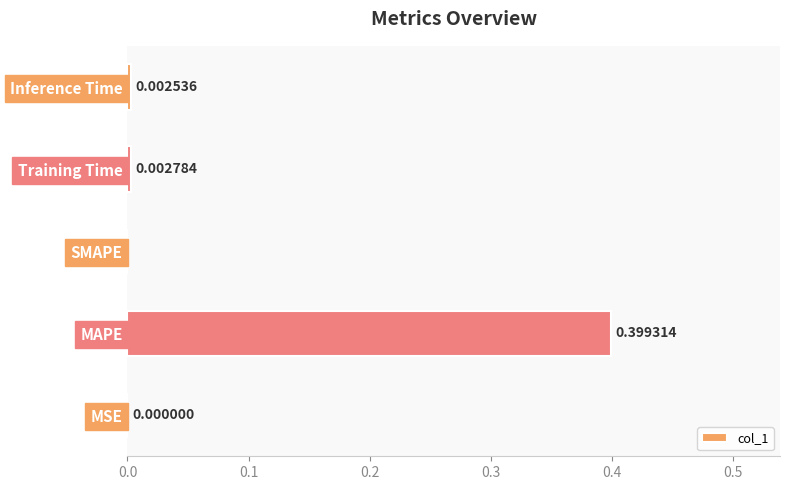

Between MAPE and Inference Time, which is larger?

MAPE